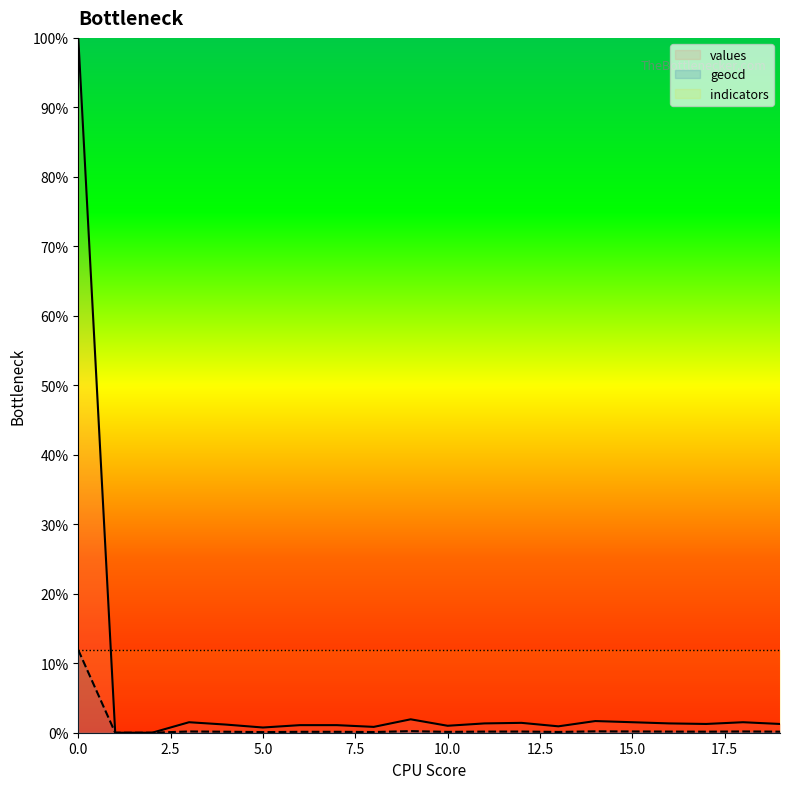

What are all the series names shown in the legend?

values, geocd, indicators